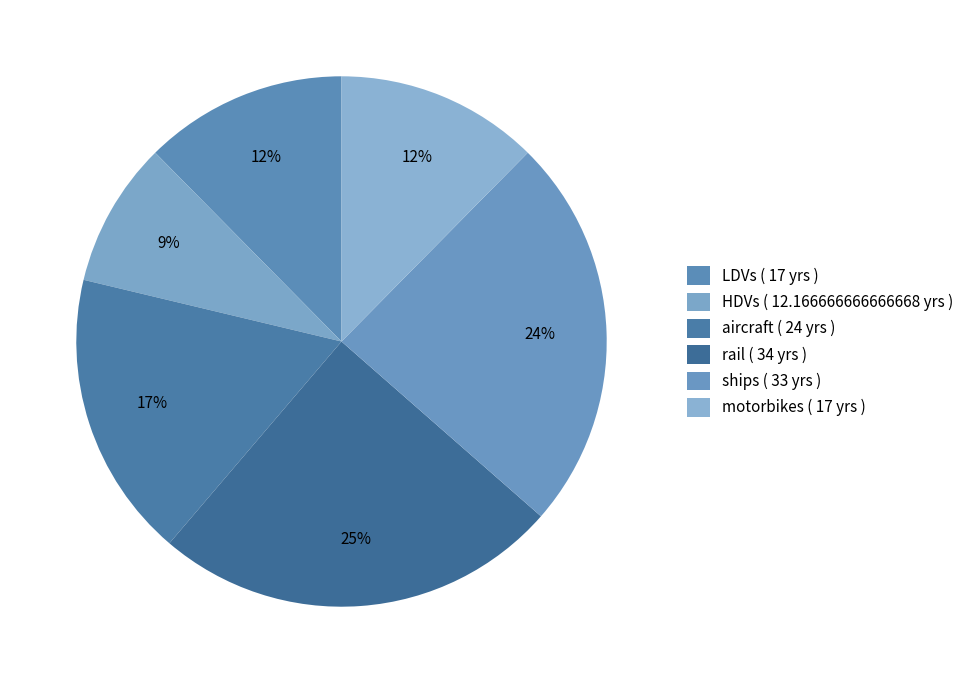

How many segments does this pie chart have?

6